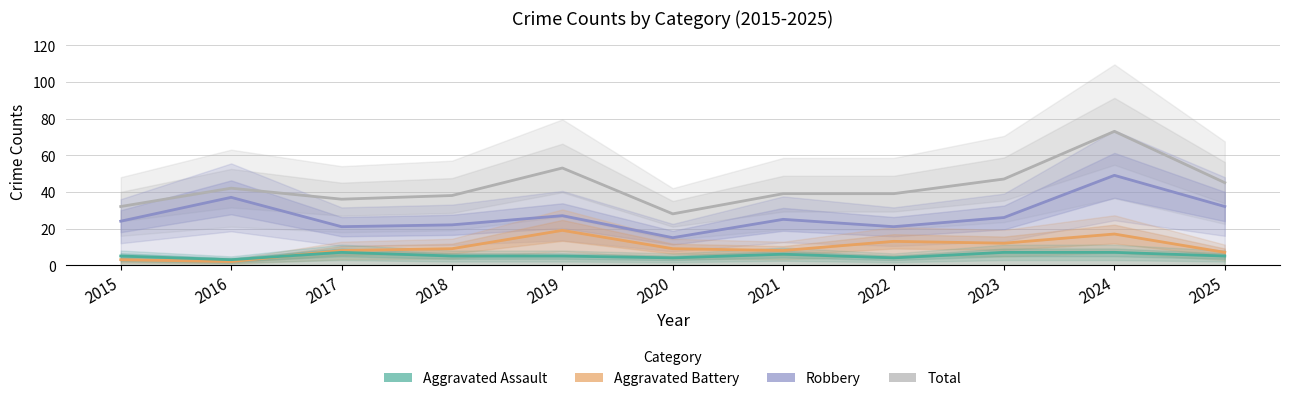

Which series has the largest total across all categories?

Total